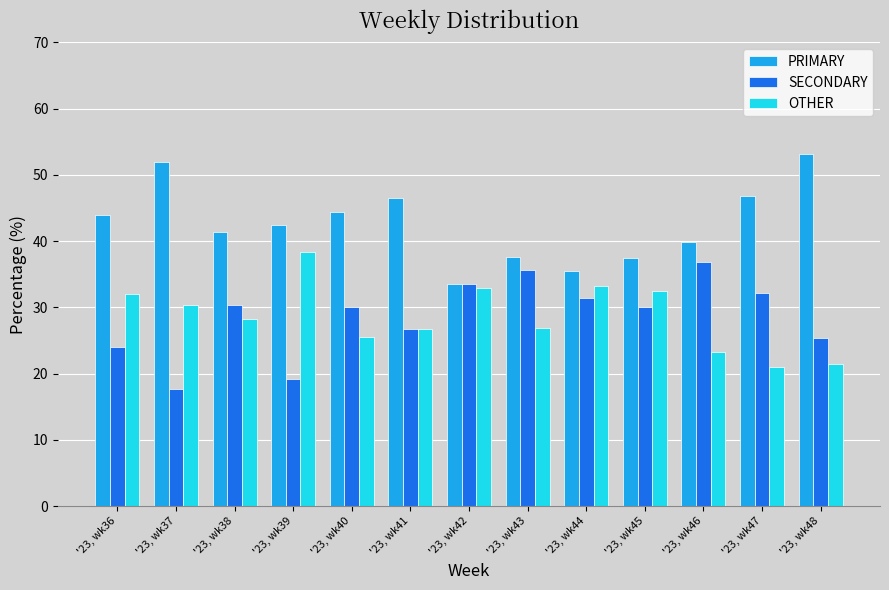

True or false: PRIMARY has a value of 65.0 at '23, wk43.

False